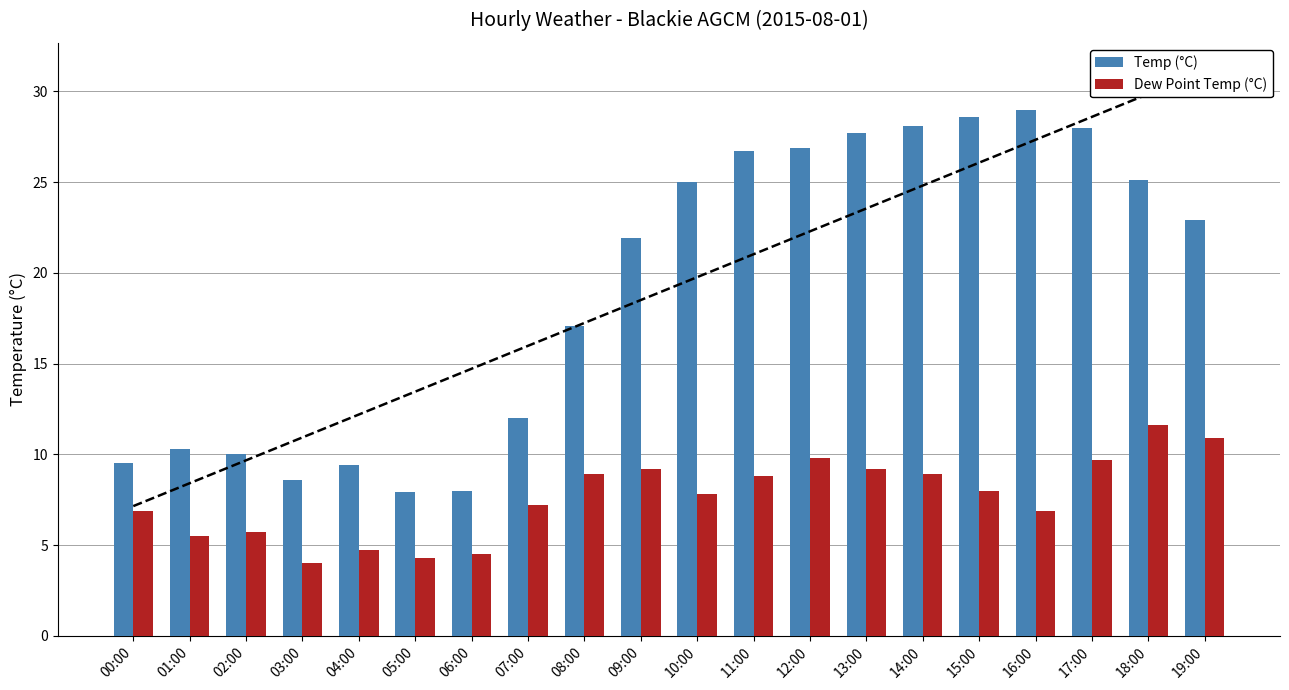

Reading left to right, transcribe all the data shown in this chart.

Temp (°C): 00:00=9.5	01:00=10.3	02:00=10.0	03:00=8.6	04:00=9.4	05:00=7.9	06:00=8.0	07:00=12.0	08:00=17.1	09:00=21.9	10:00=25.0	11:00=26.7	12:00=26.9	13:00=27.7	14:00=28.1	15:00=28.6	16:00=29.0	17:00=28.0	18:00=25.1	19:00=22.9
Dew Point Temp (°C): 00:00=6.9	01:00=5.5	02:00=5.7	03:00=4.0	04:00=4.7	05:00=4.3	06:00=4.5	07:00=7.2	08:00=8.9	09:00=9.2	10:00=7.8	11:00=8.8	12:00=9.8	13:00=9.2	14:00=8.9	15:00=8.0	16:00=6.9	17:00=9.7	18:00=11.6	19:00=10.9